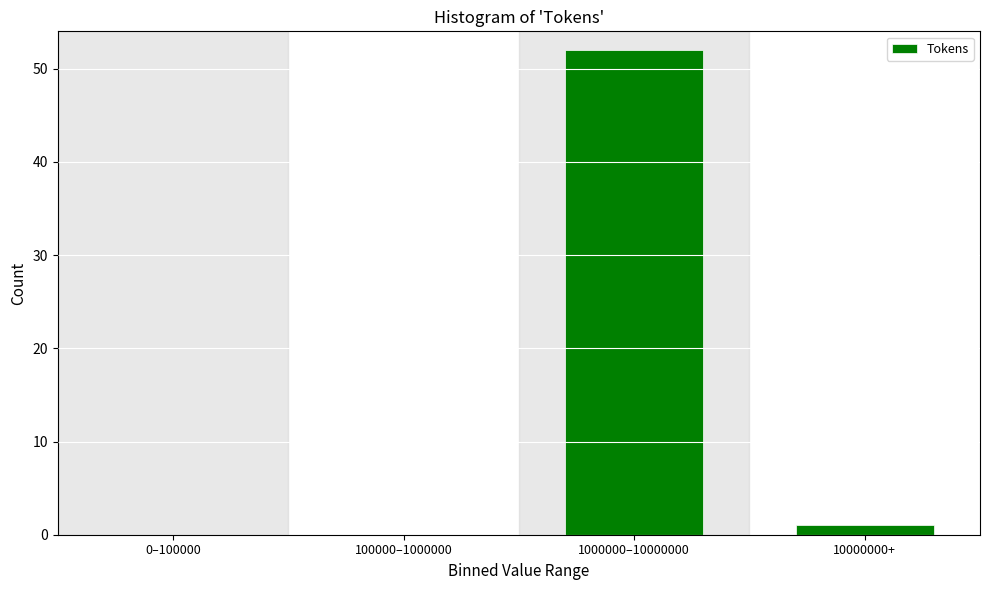

Reading right to left, what are all the values shown in this chart?

10000000+=1	1000000–10000000=52	100000–1000000=0	0–100000=0